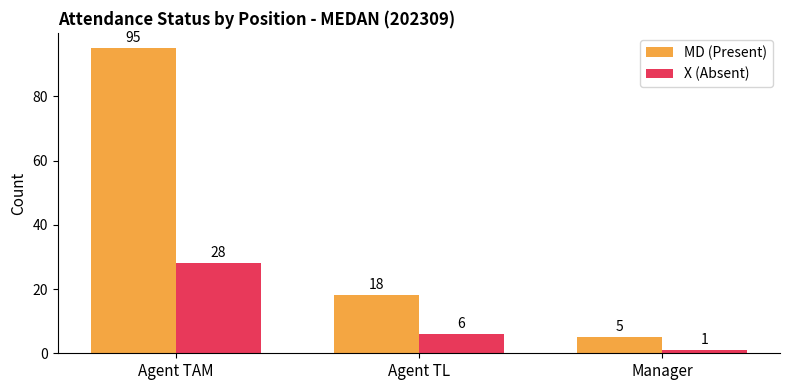

What position from the right is Agent TL?

2